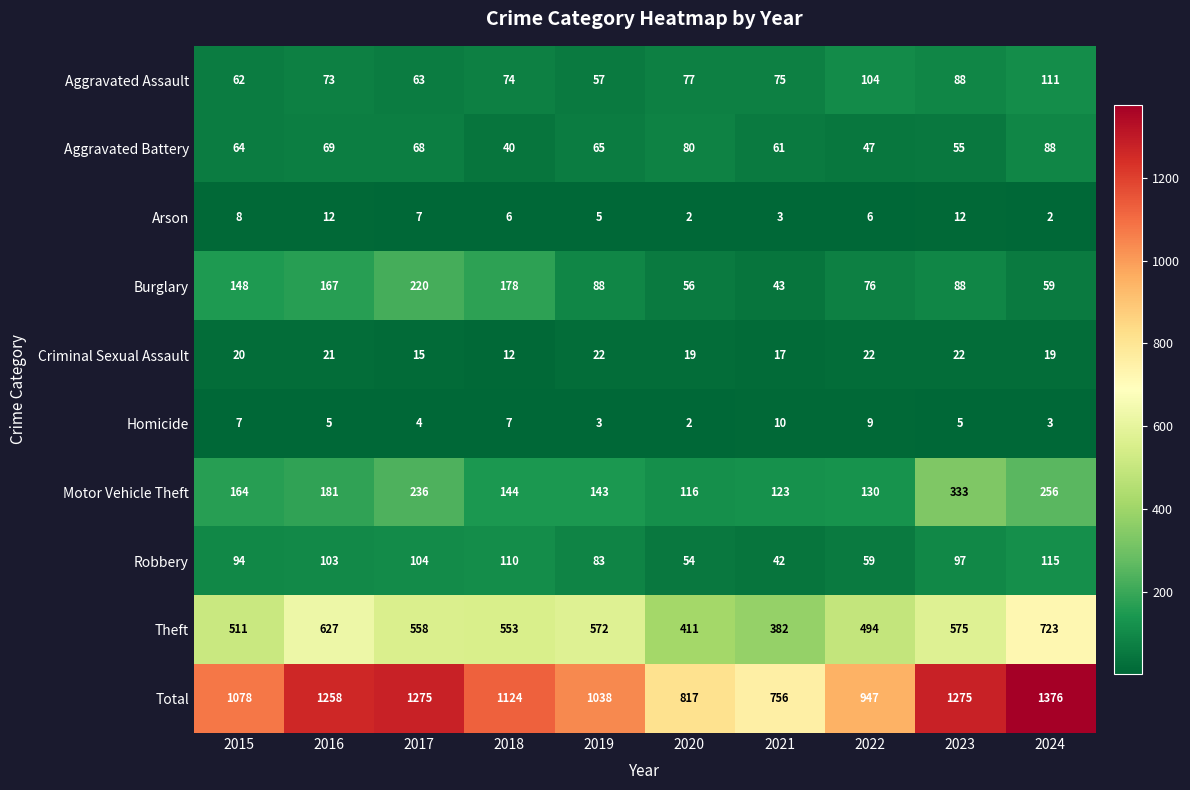

What is the difference between the highest and lowest values at 2018?

1118